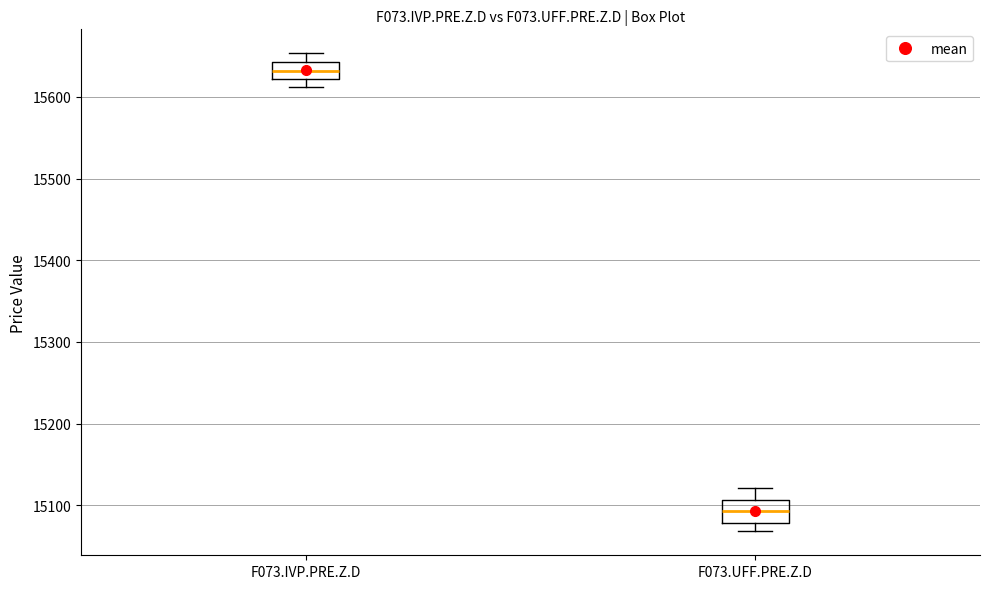

Where does the median line of the box for F073.IVP.PRE.Z.D sit on the y-axis? The values are not printed on the chart, so give them approximately, as read against the axis.

15630